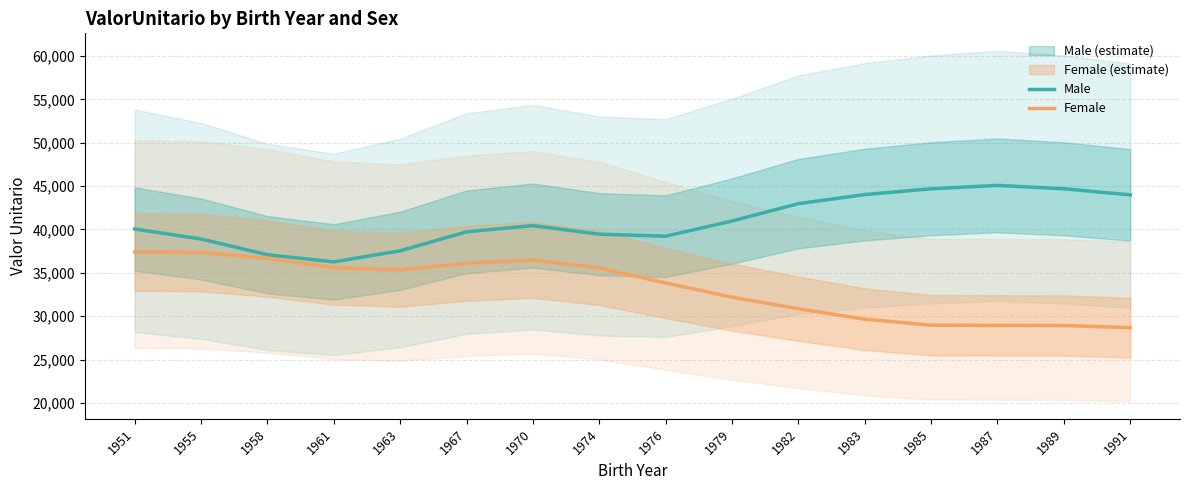

What is the average value of the ValorUnitario Male series?

40943.6